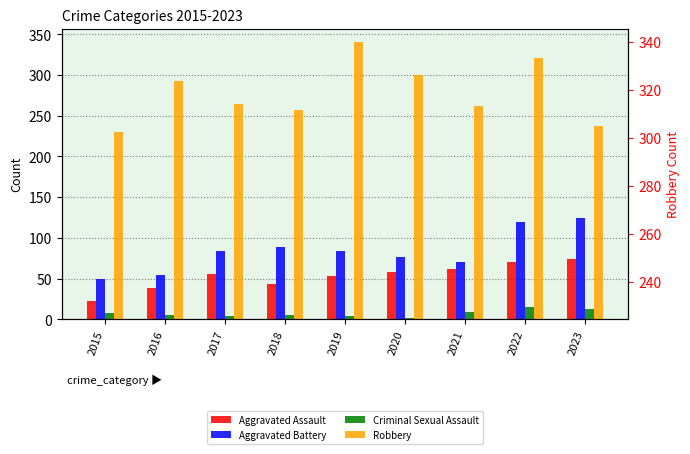

What is the spread (max minus min) of values at 2021?

253